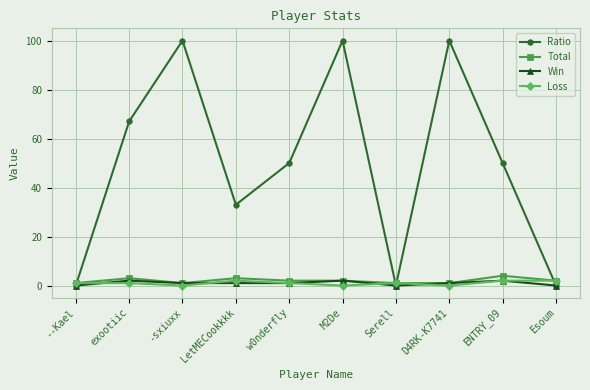

Which series changed the most between --Kael and LetMECookkkk?

Ratio